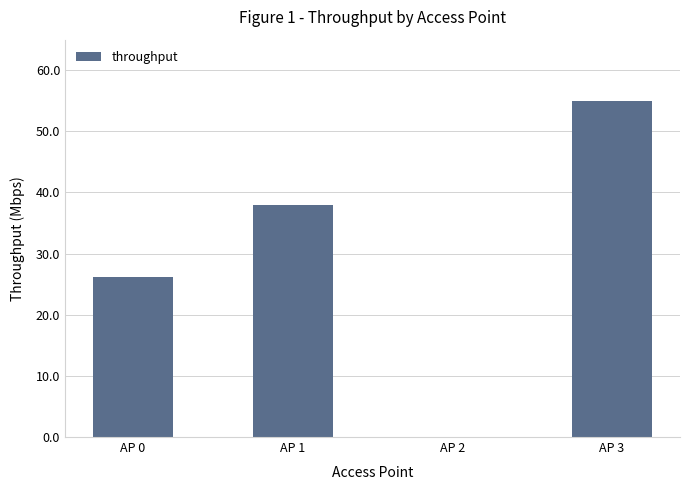

What is the maximum value shown in the chart?

55.0